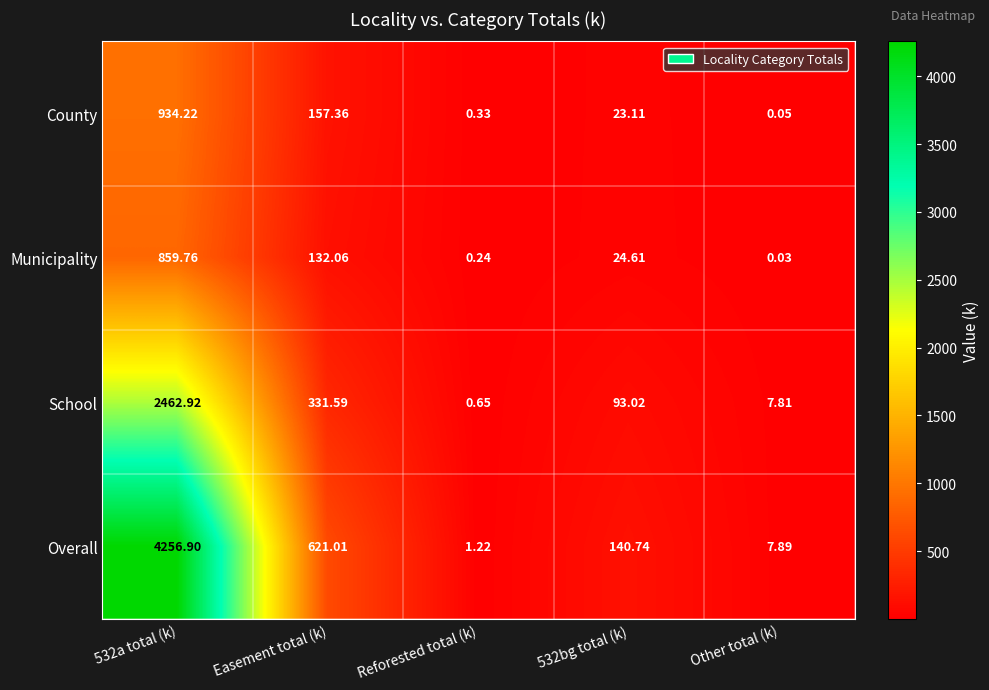

How many series are shown in this chart?

4